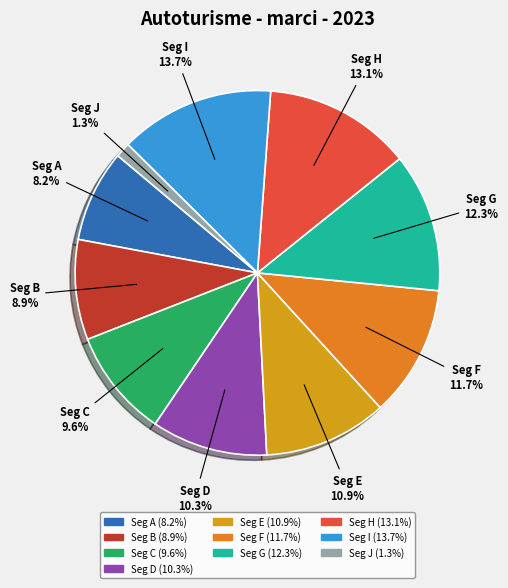

Is there any slice that represents more than half of the pie?

No